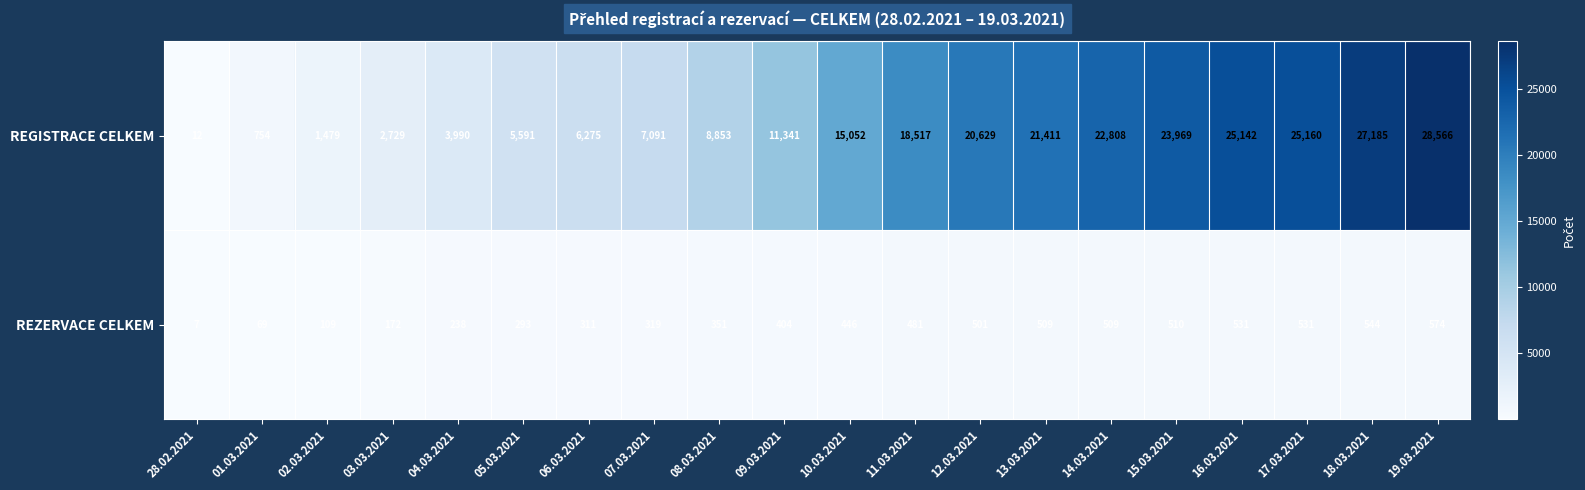

Read the REZERVACE CELKEM value at 09.03.2021.

404